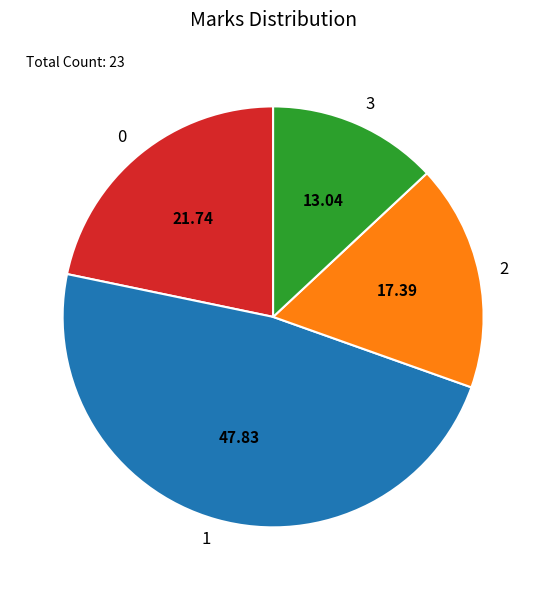

Does any single category account for the majority?

No